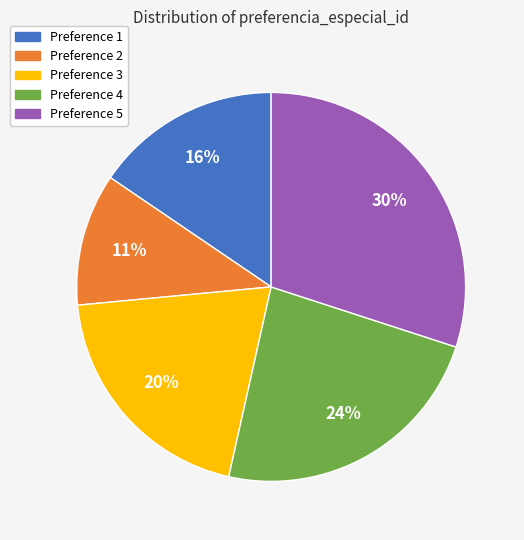

How many slices are in this pie chart?

5